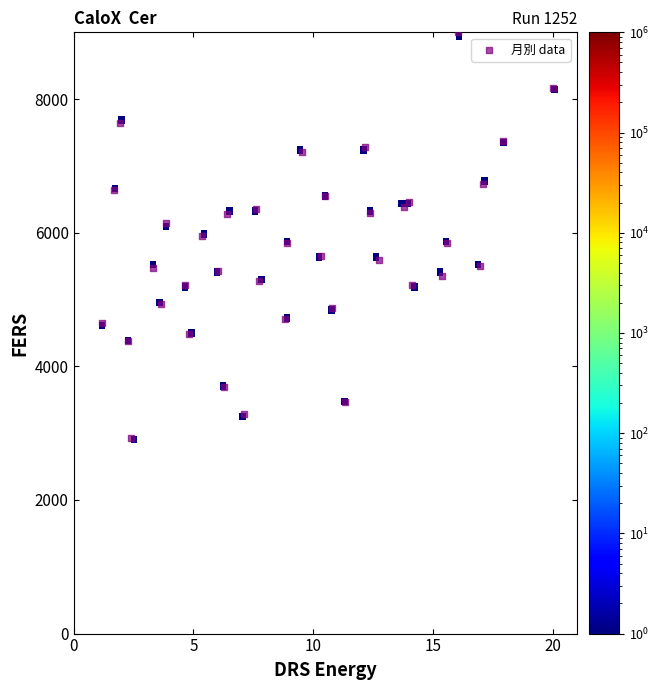

What is the range of Y values (max minus min)?

6075.0